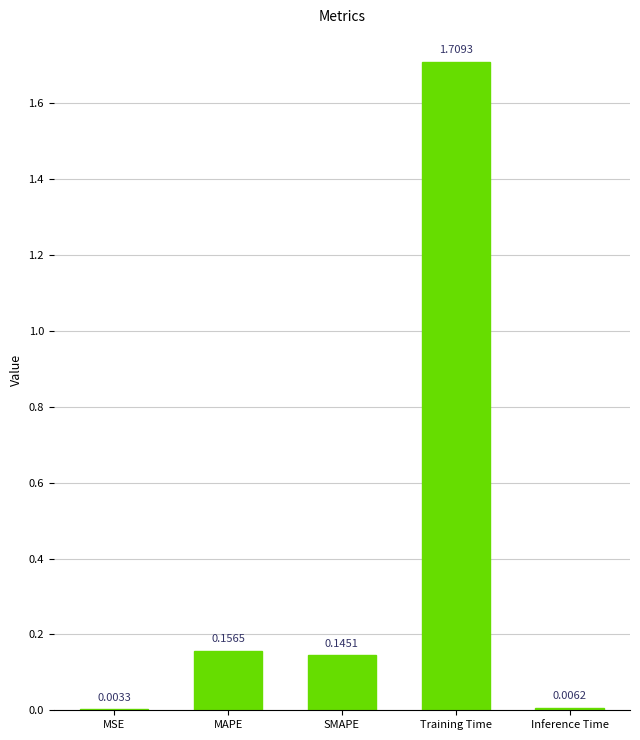

Where is the data nearest to the value 0?

MSE